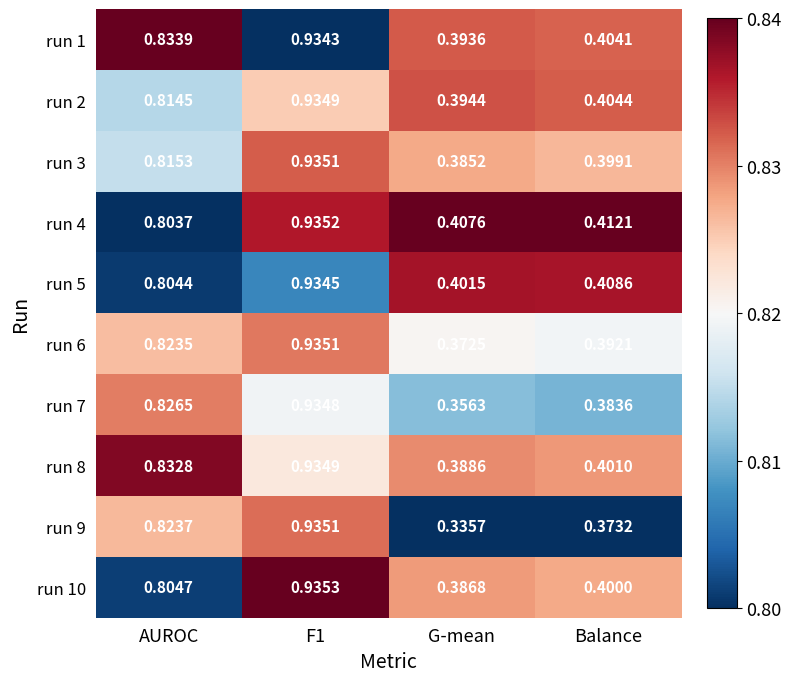

At which label is run 5 closest to 0?

G-mean